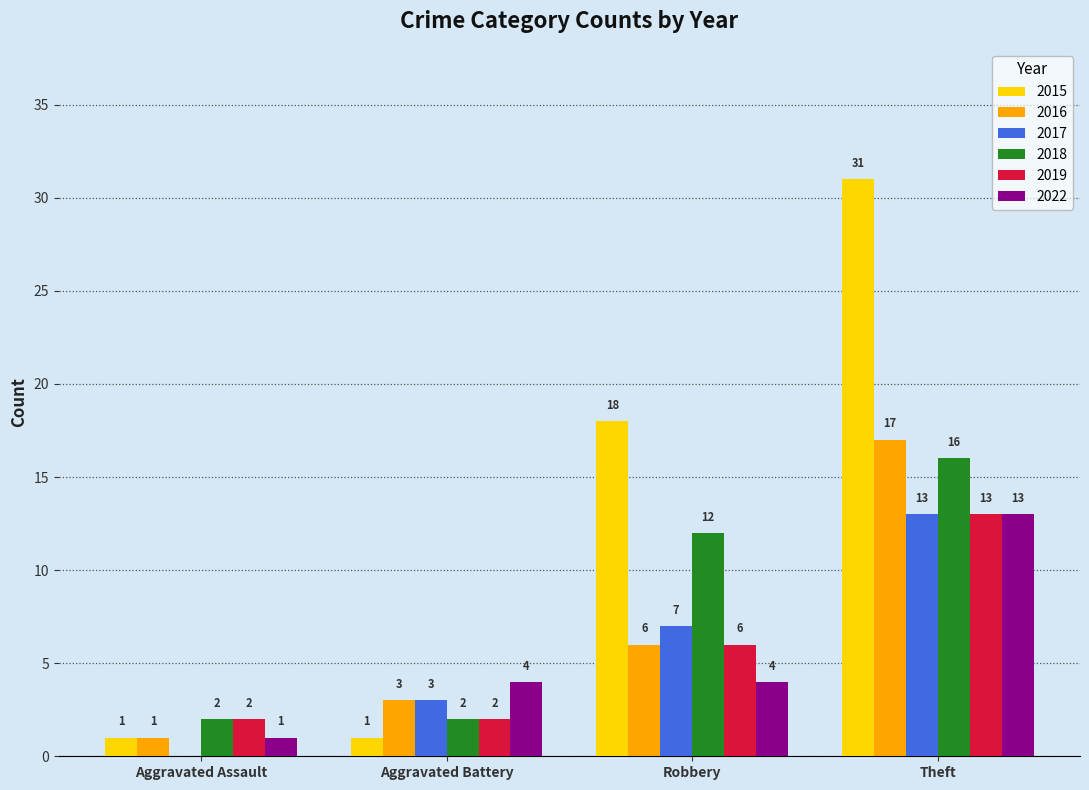

The value of 2022 at Theft is 8. True or false?

False